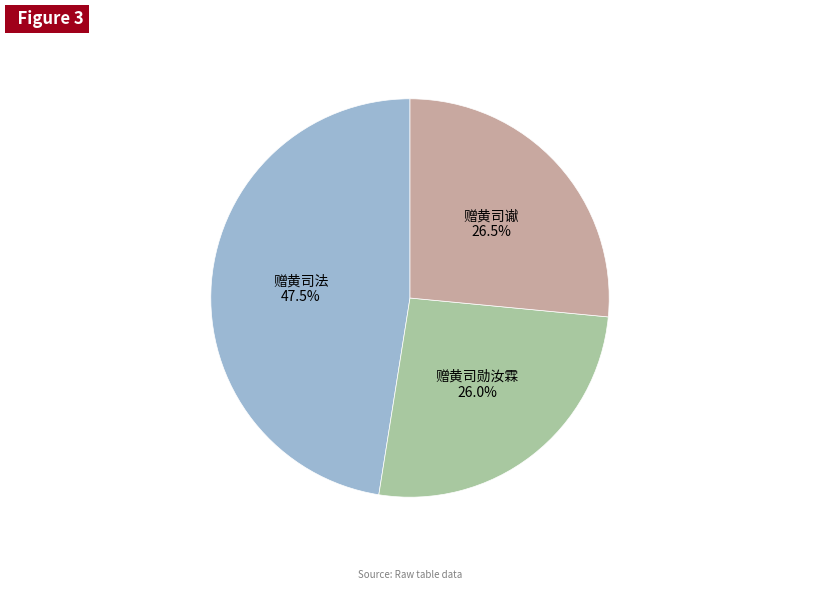

Rank the categories by value from lowest to highest.

赠黄司勋汝霖, 赠黄司谳, 赠黄司法